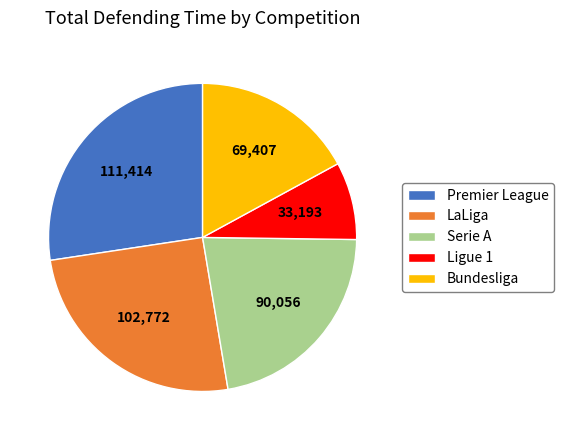

True or false: Bundesliga accounts for 24% of the total.

False